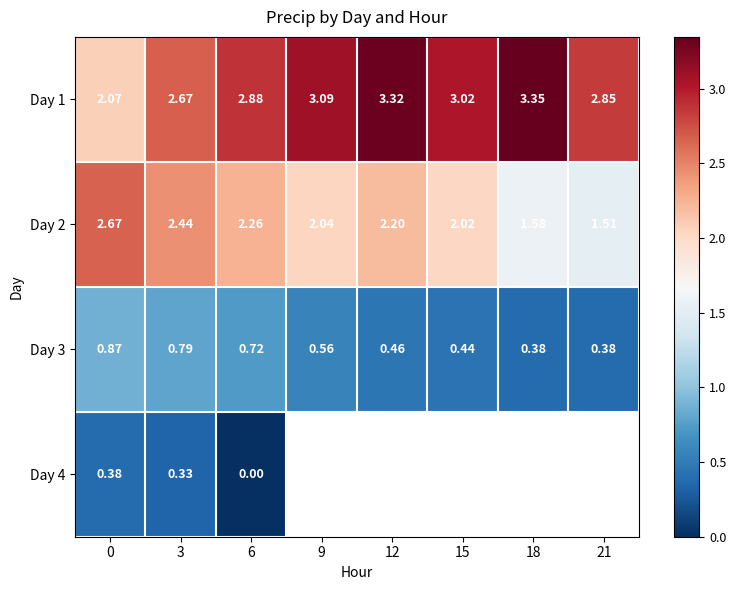

At which category does the chart reach its minimum across all series?

6